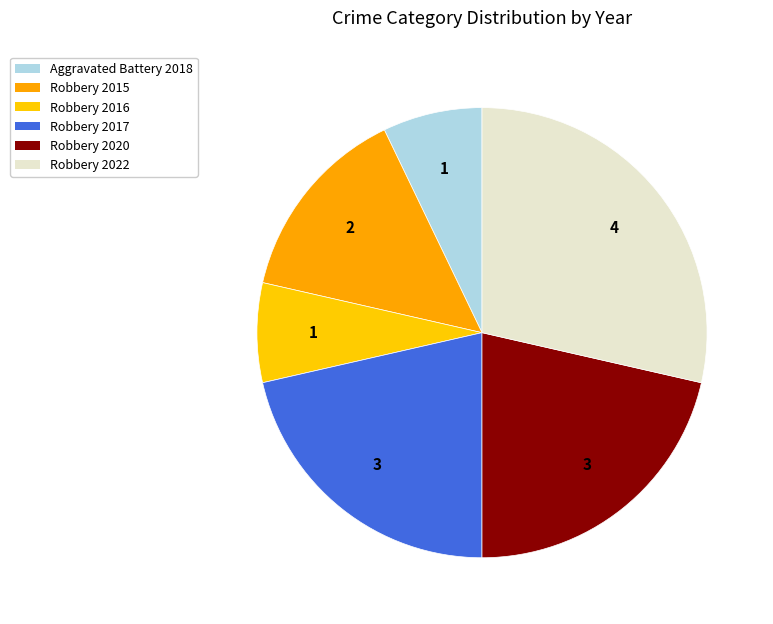

What is the change in value from Aggravated Battery 2018 to Robbery 2017?

+2